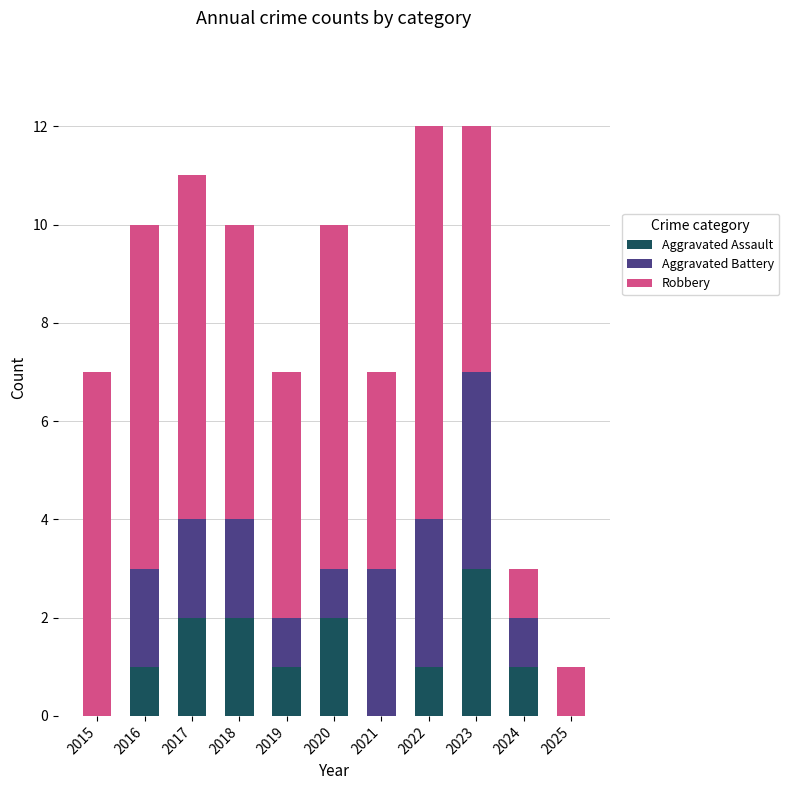

At which label does Aggravated Assault reach its peak?

2023